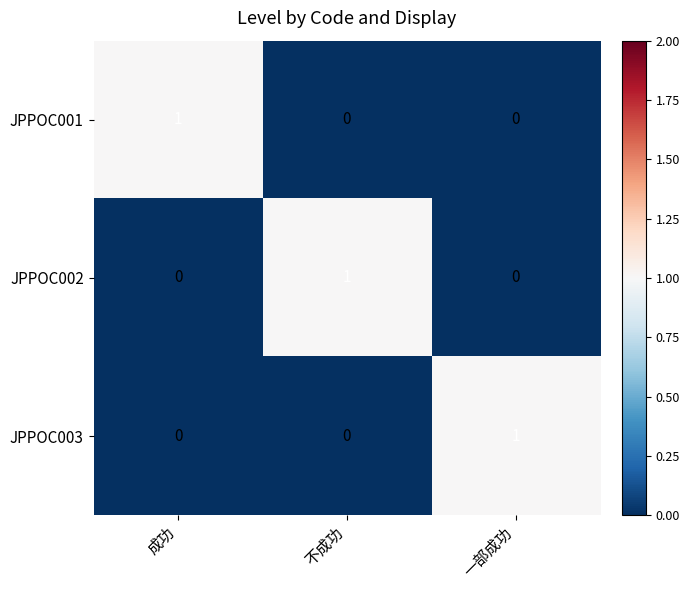

How many JPPOC002 values are between 0 and 1?

3